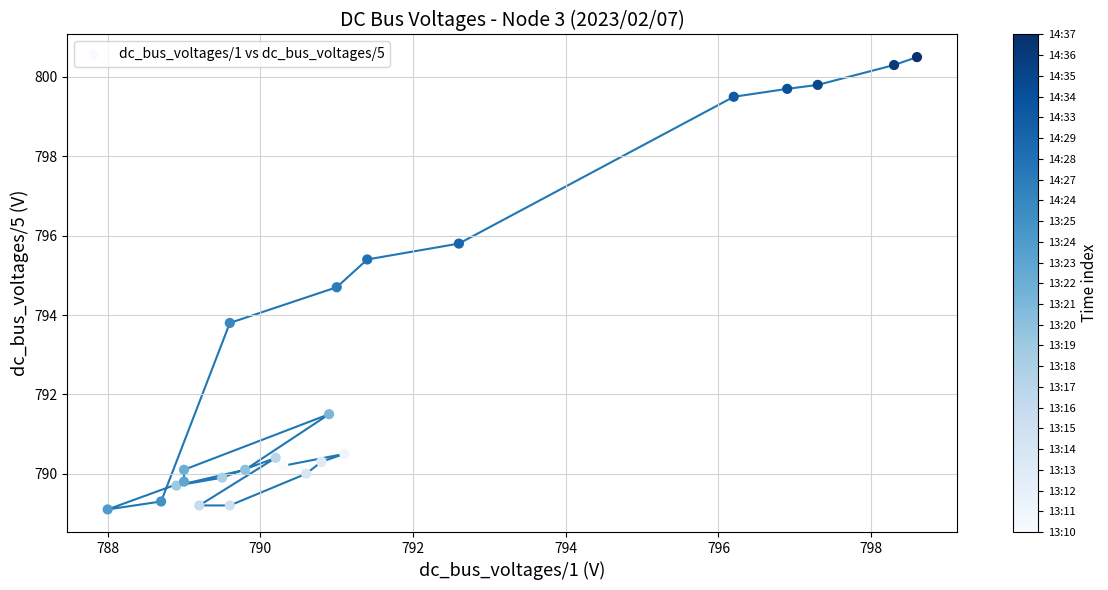

What Y value in the scatter plot is closest to 794?

793.8